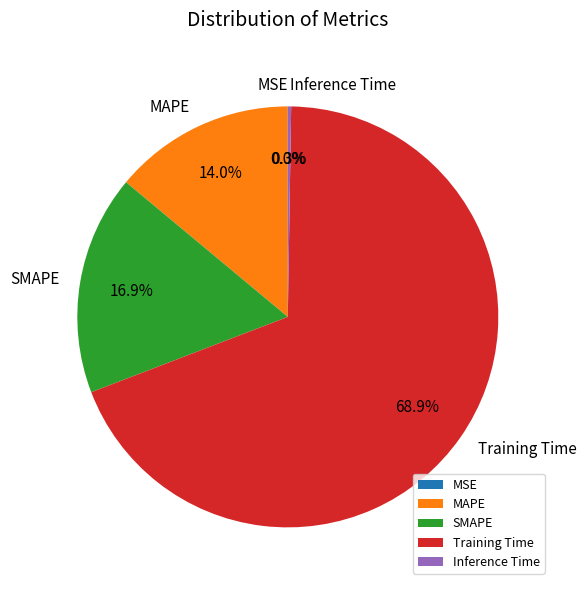

To the nearest percent, what is the difference between the largest and smallest slice percentages?

69%